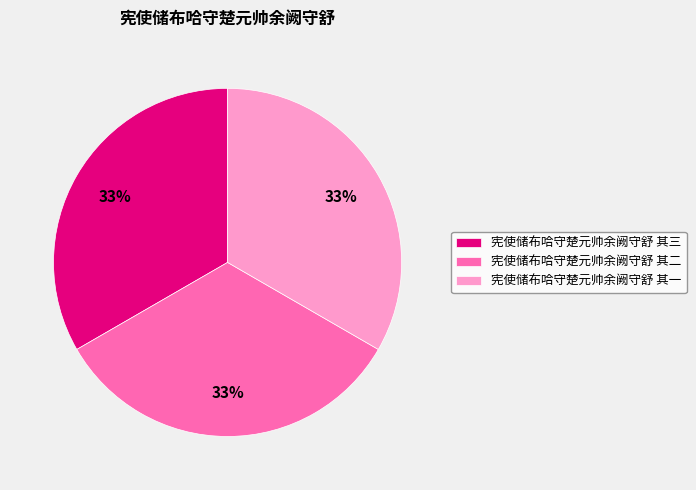

To the nearest percent, what portion does 宪使储布哈守楚元帅余阙守舒 其一 represent?

33%